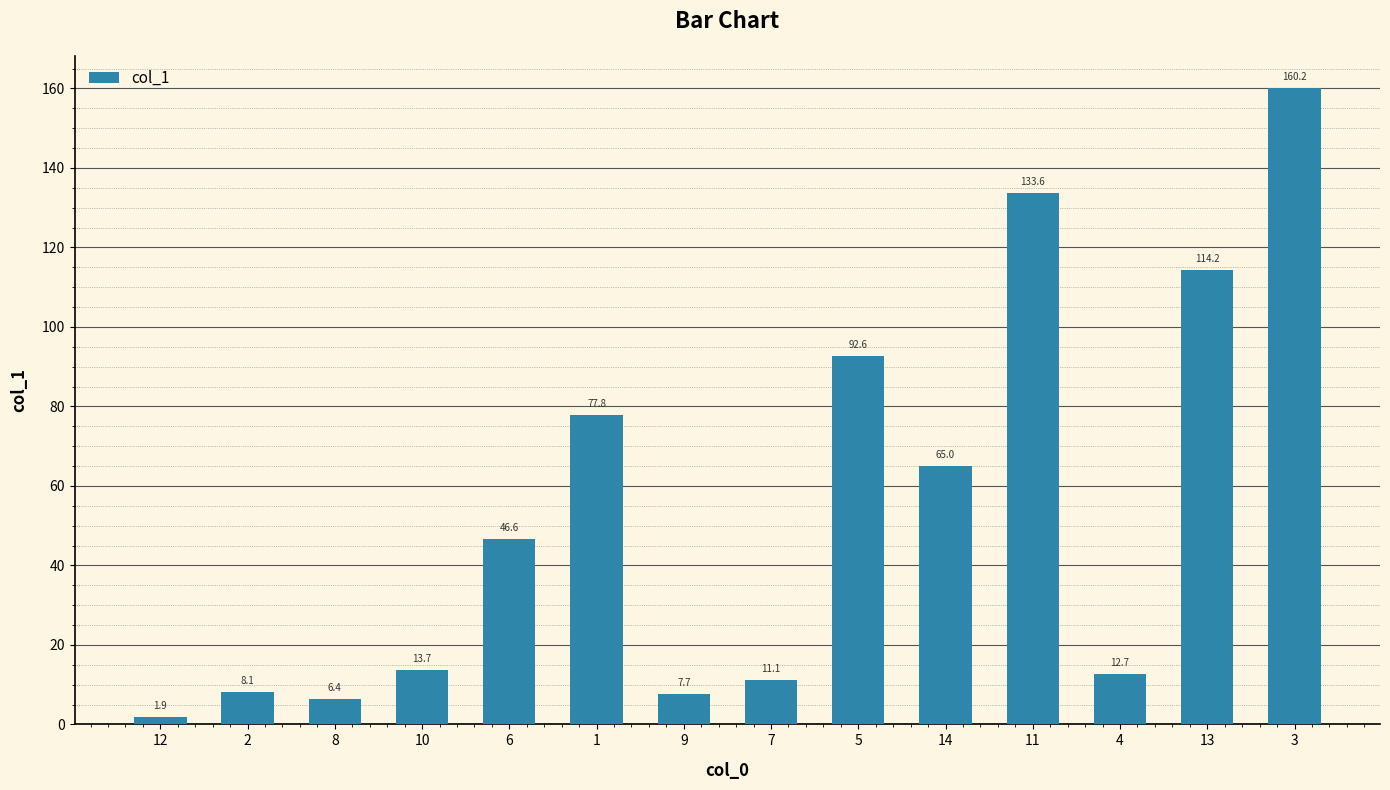

Approximately how many times larger is the value at 3 compared to 5?

1.7